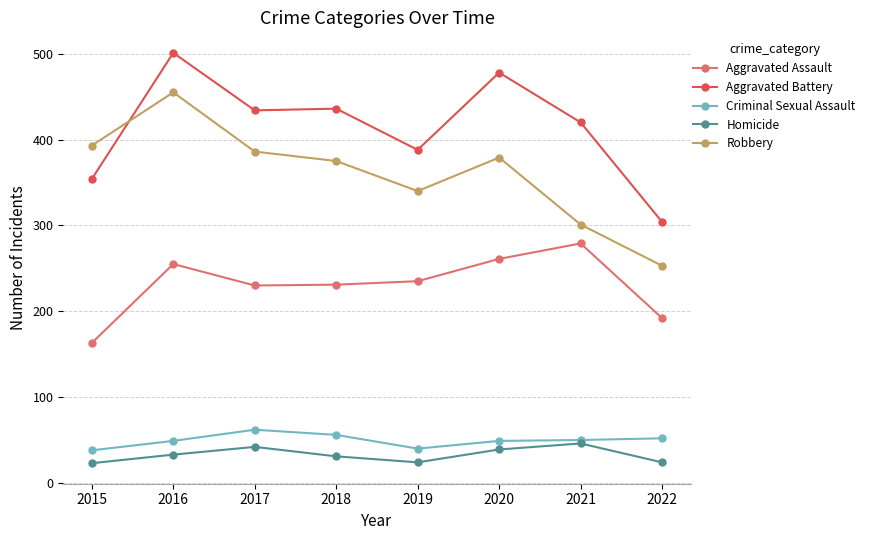

At which label does Aggravated Assault reach its minimum?

2015